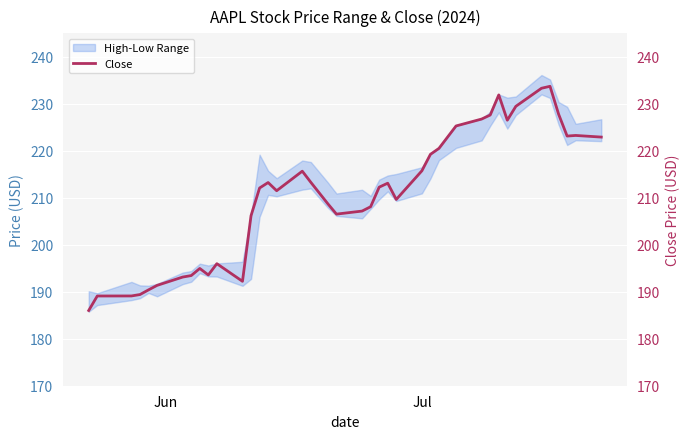

What is the difference between the second highest and second lowest values?

44.2